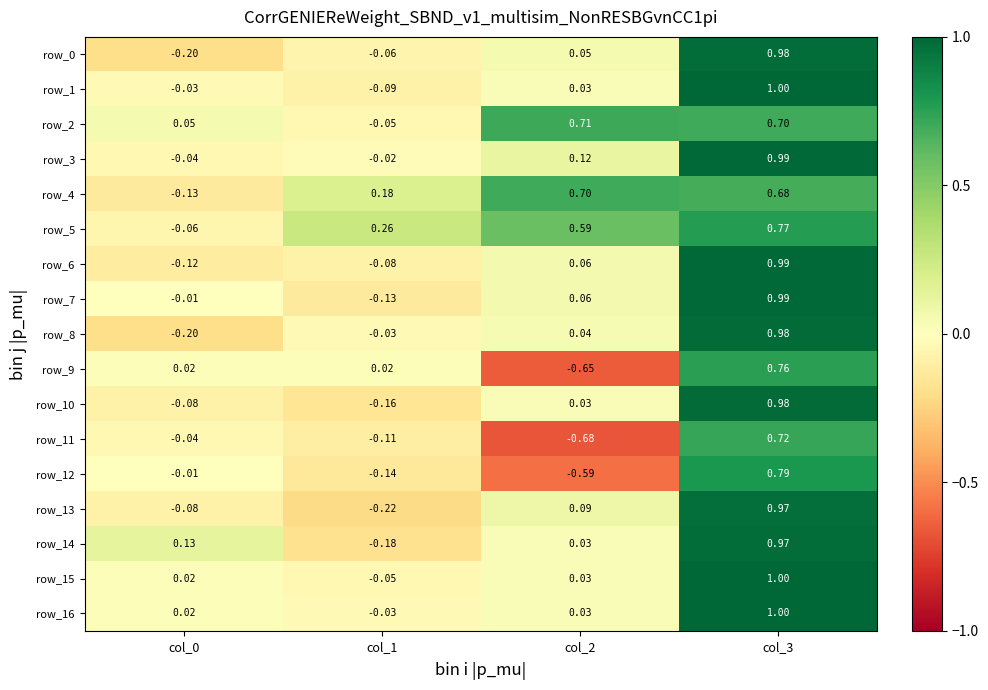

Is the value of row_3 at col_2 greater than the value of row_5 at col_2?

No